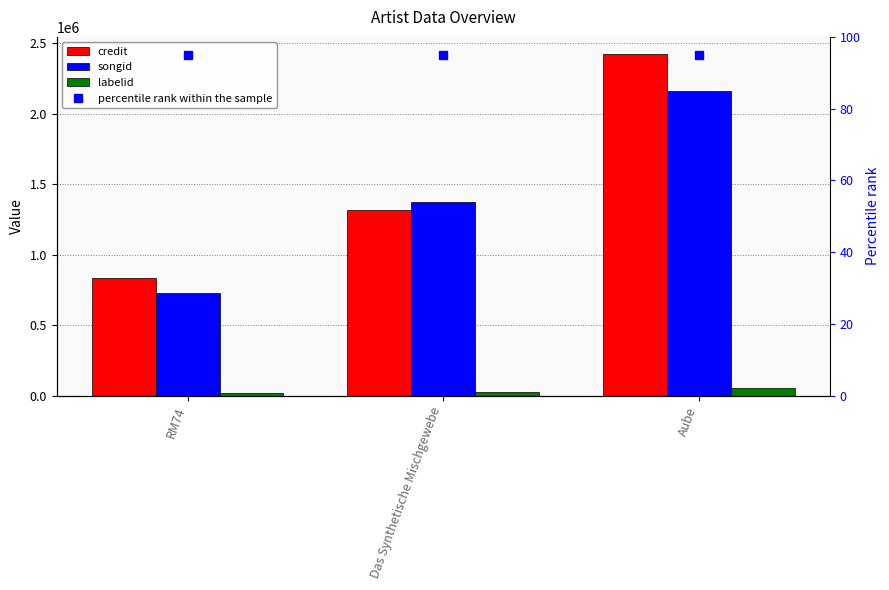

Which series changed the most between RM74 and Aube?

credit